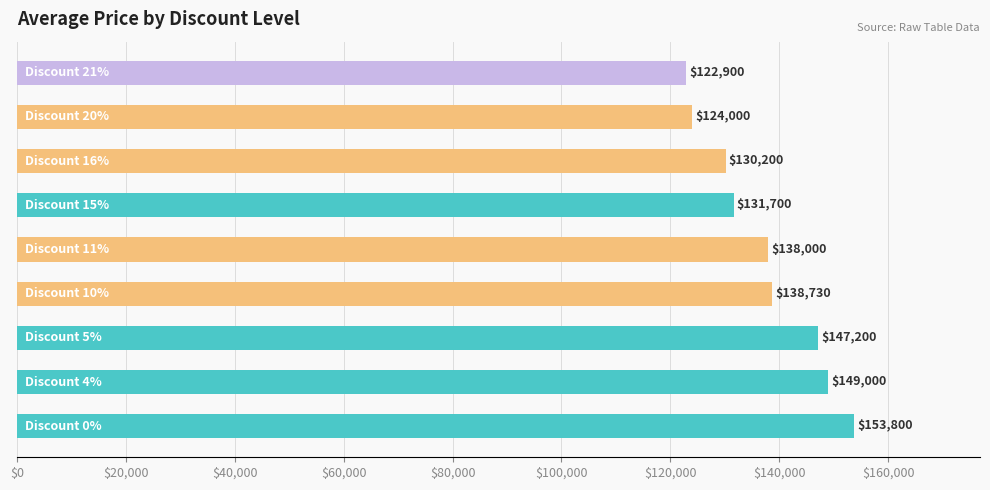

What is the sum of all values?

1235530